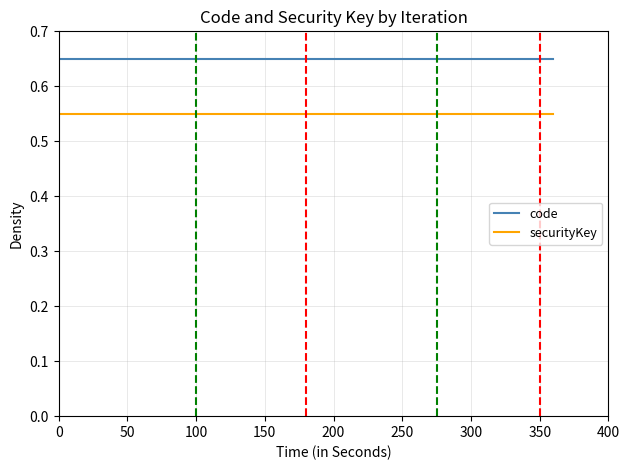

At how many categories does at least one series exceed 0?

3